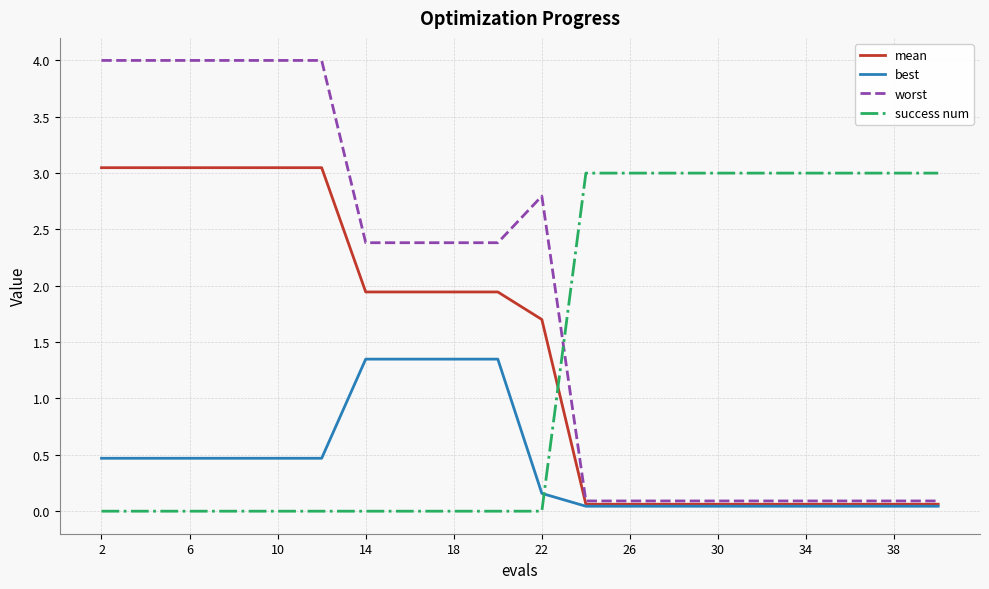

Which series has the widest spread of values?

worst